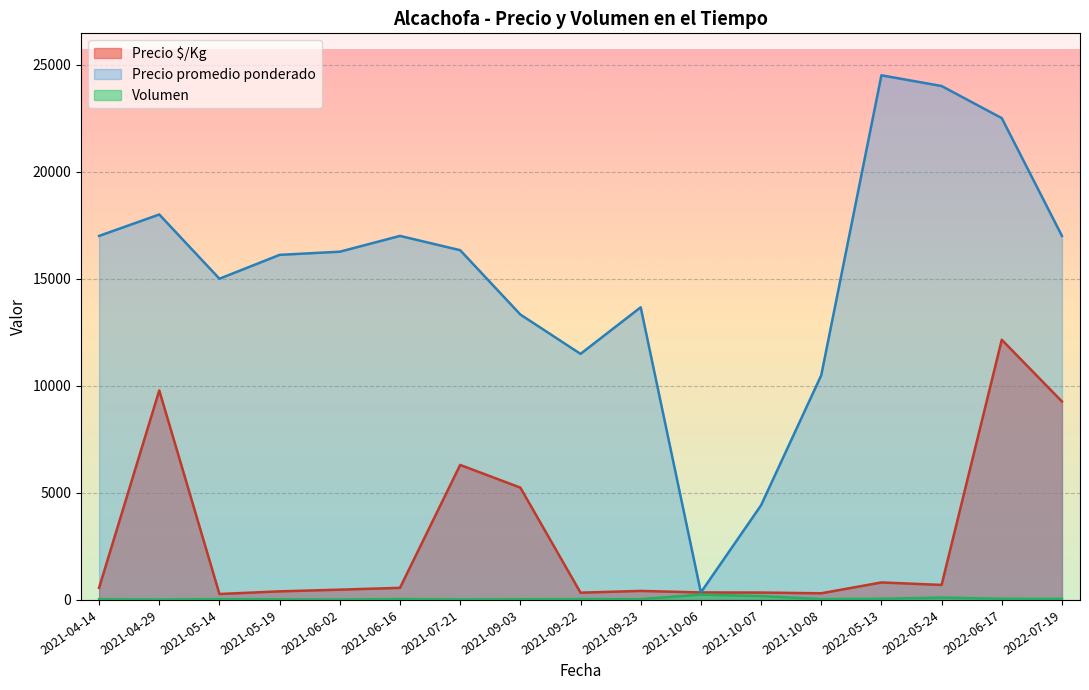

Which category has the highest value across all series?

2022-05-13